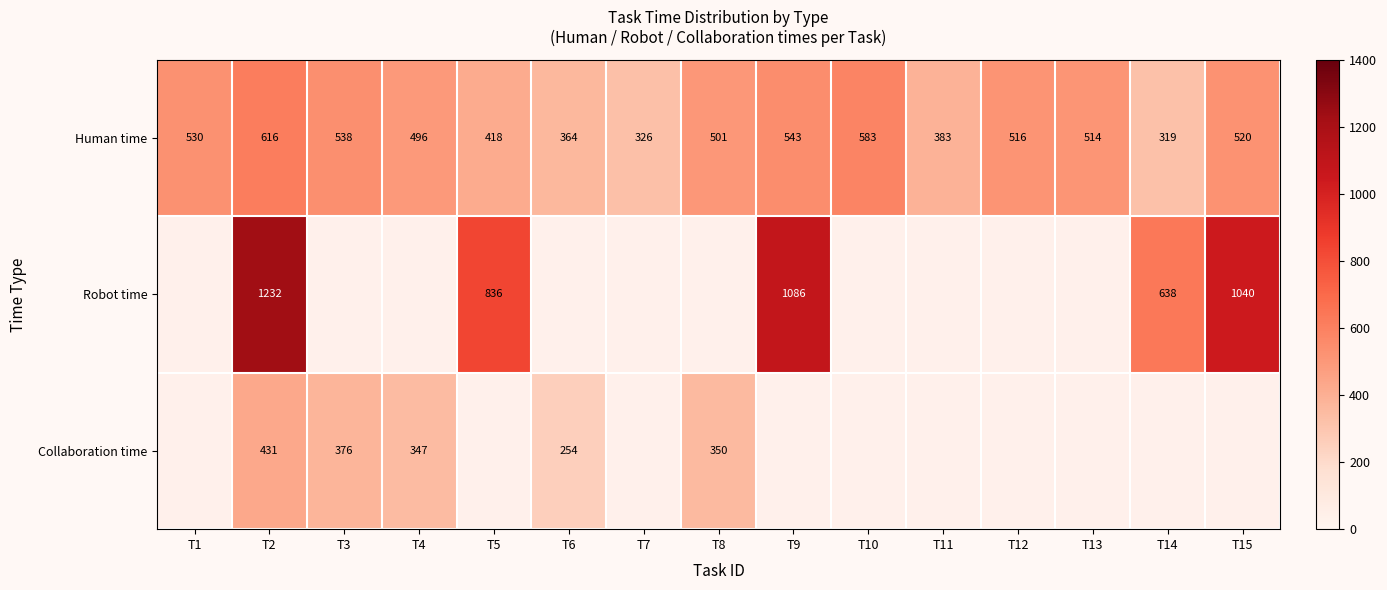

What is the difference between the maximum and second lowest values in the Human time series?

290